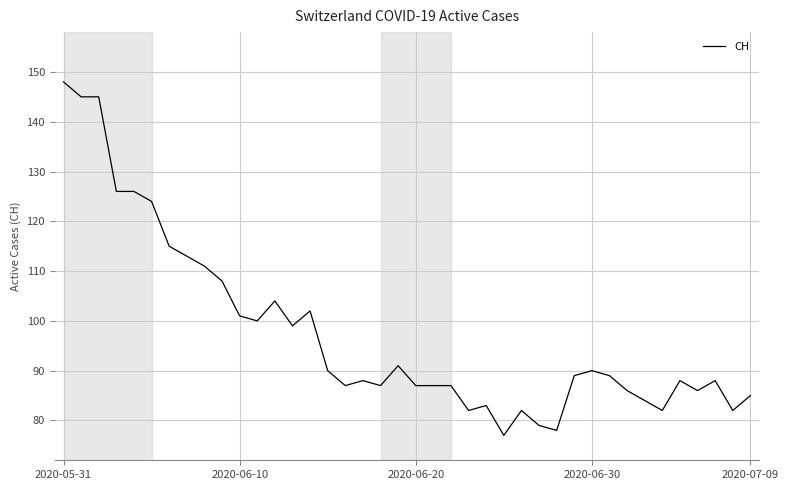

What is the difference between the maximum and minimum values?

71